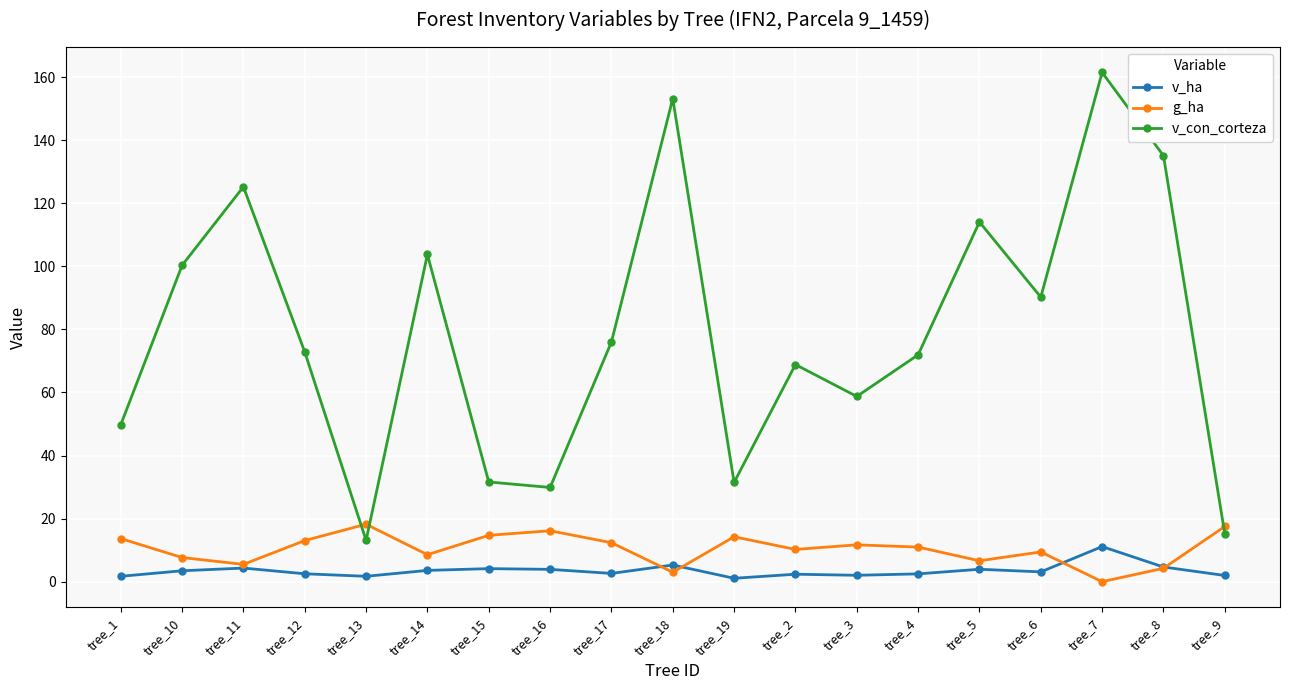

What are all the series names shown in the legend?

v_ha, g_ha, v_con_corteza